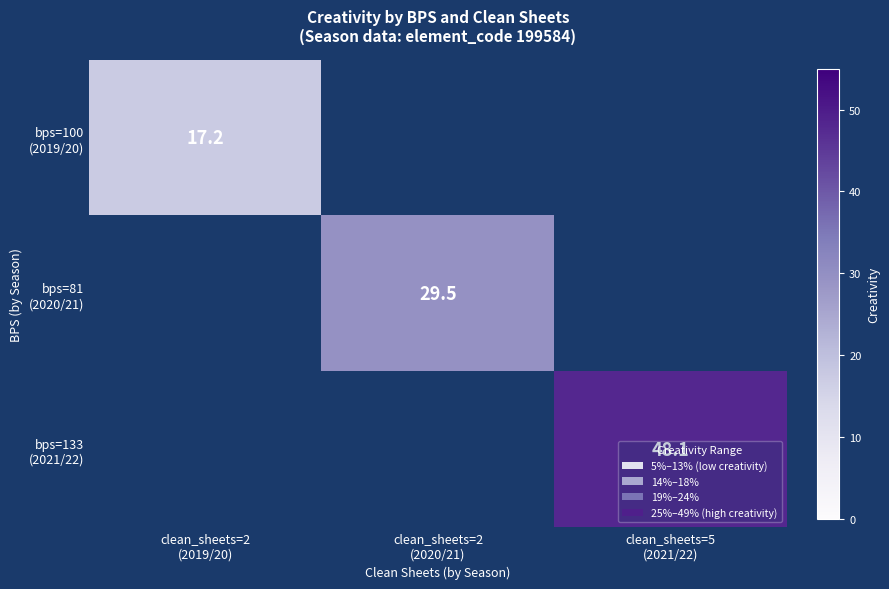

How many data points in bps=81 (2020/21) are above 29?

1